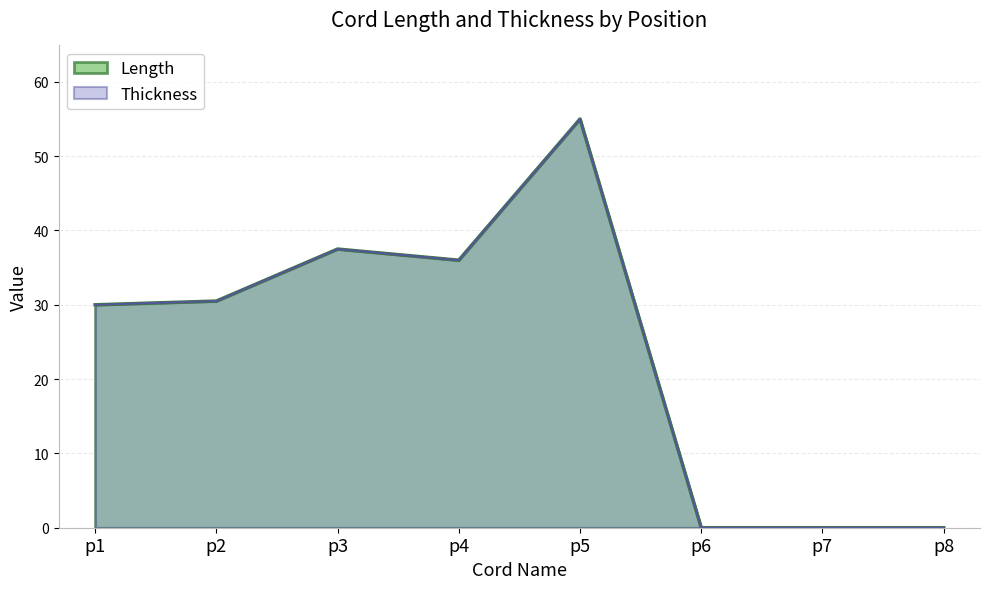

Between p1 and p4, which is larger?

p4